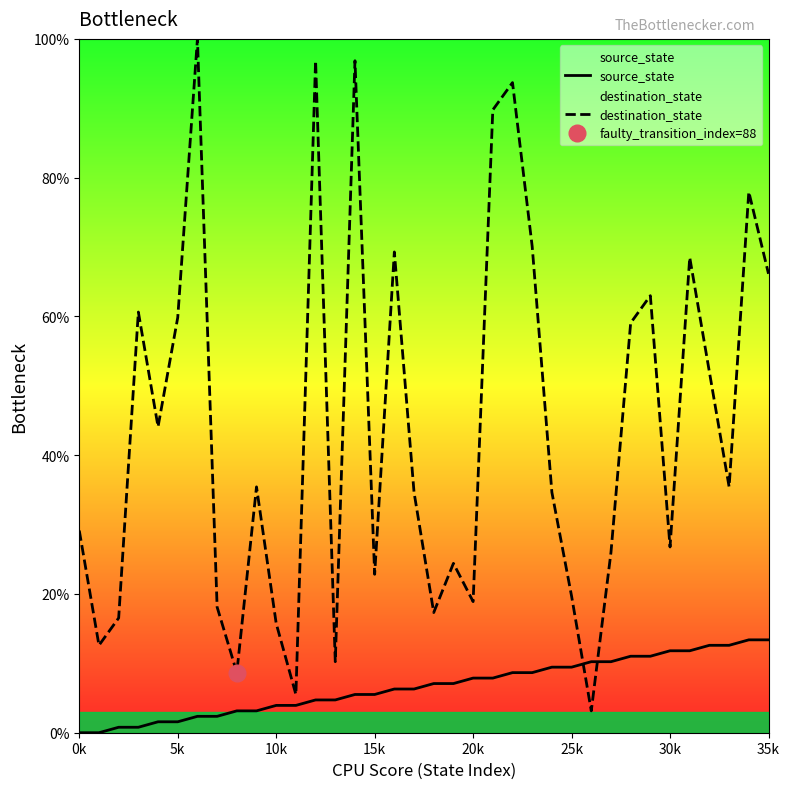

What is the sum of all source_state values?

240.9